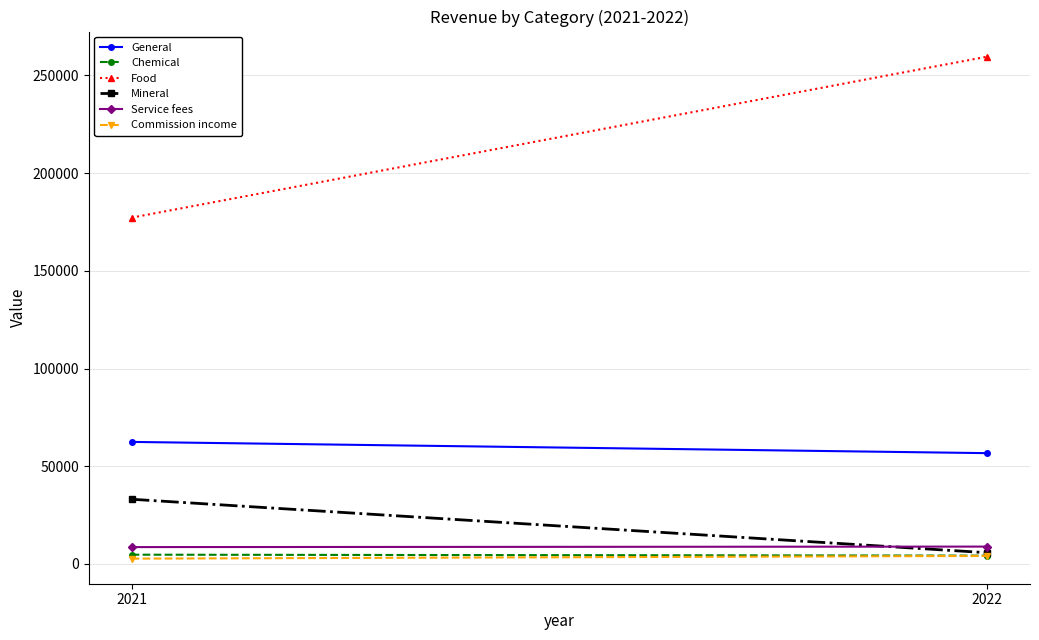

Where is Service fees nearest to the value 8764?

2021